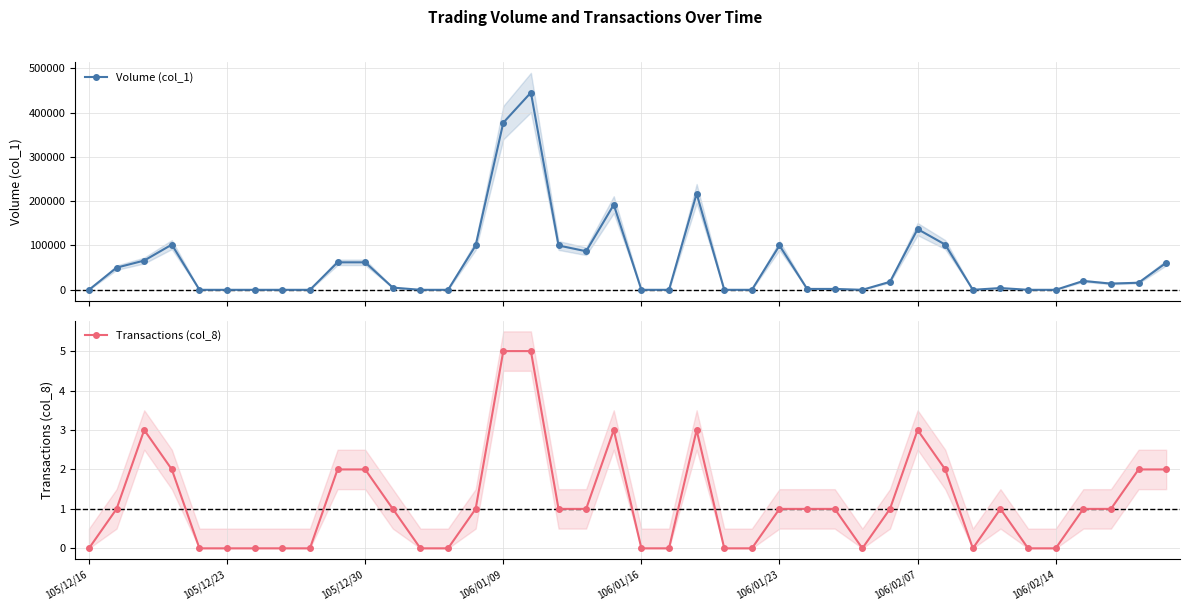

True or false: Volume (col_1) has more than 1 interior local peaks.

True